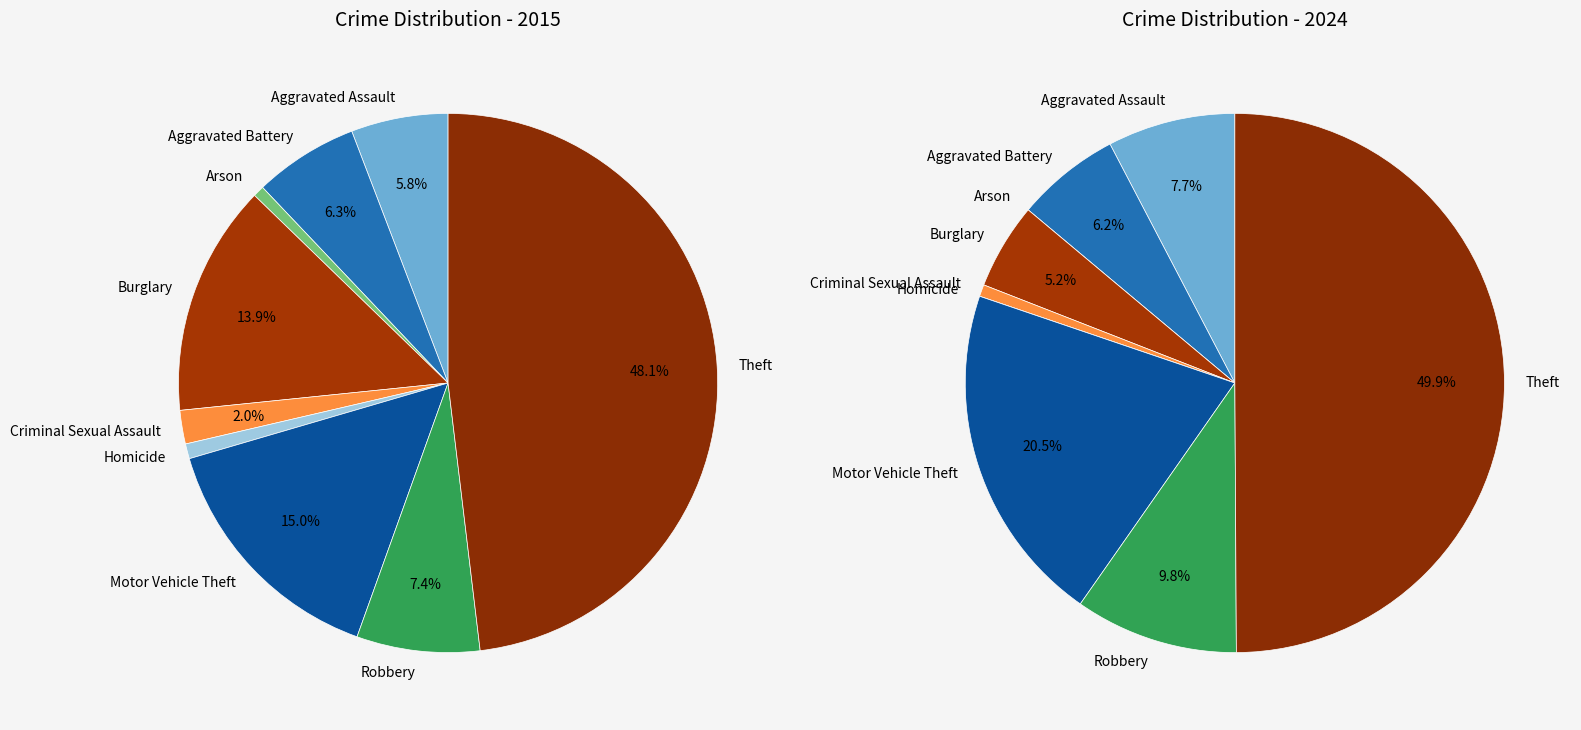

What is the spread (max minus min) of values at 5?

4